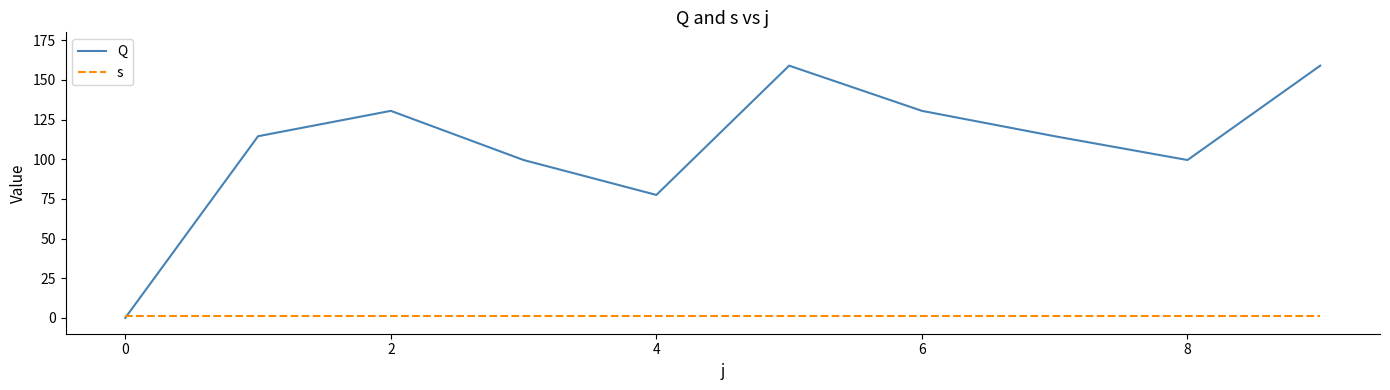

Which series has the largest total across all categories?

Q